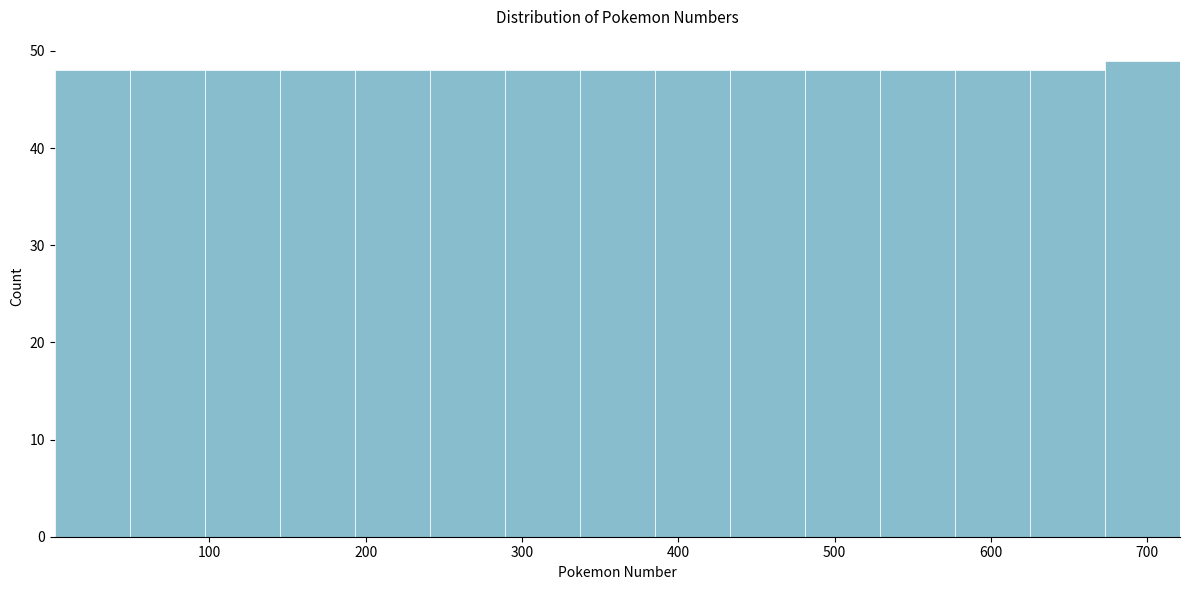

How tall is the bar that spans 529 to 577 on the x-axis? Neither the bar edges nor the heights are printed on the chart, so give them approximately, as read against the axes.

48